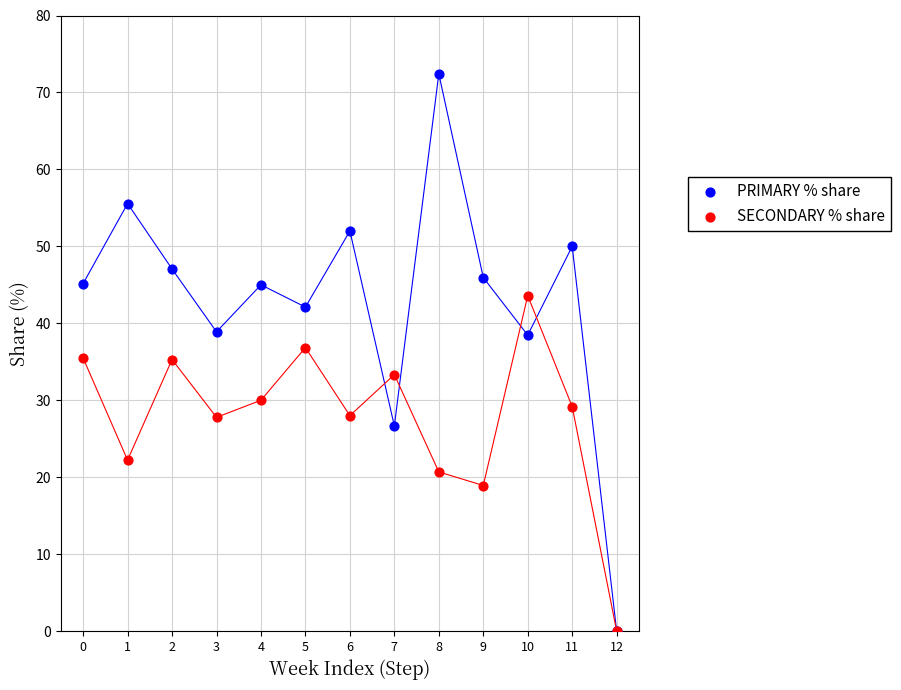

What are all the series names shown in the legend?

PRIMARY % share, SECONDARY % share